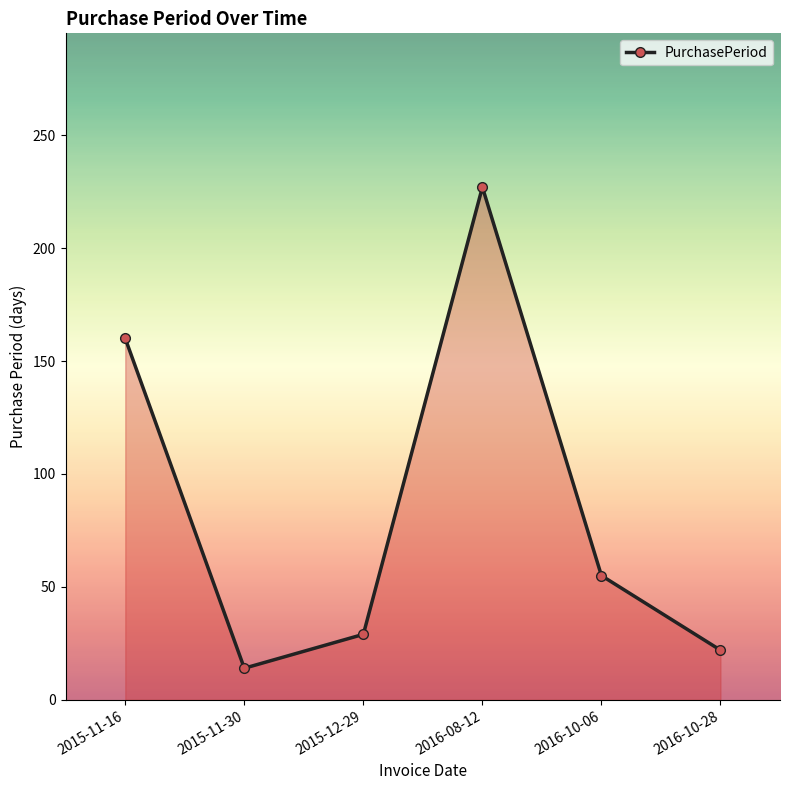

What is the difference between the second highest and second lowest values?

138